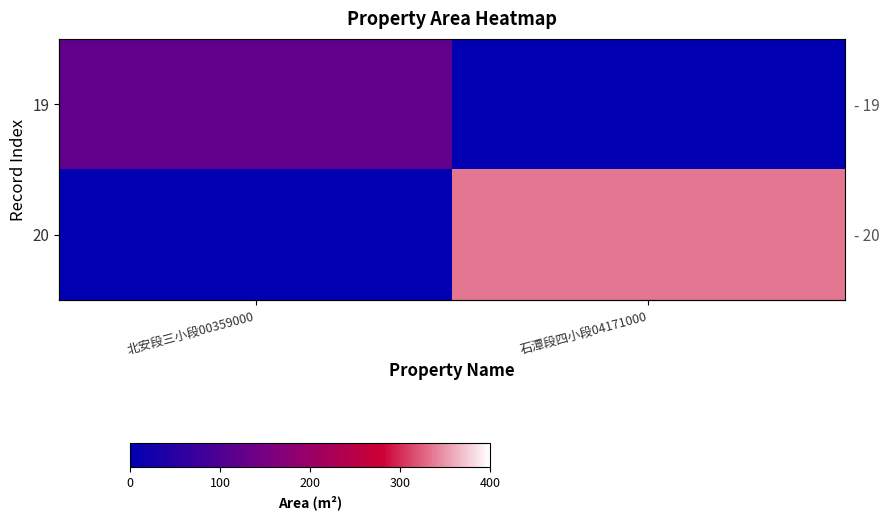

How many data points in 19 are above 122?

1